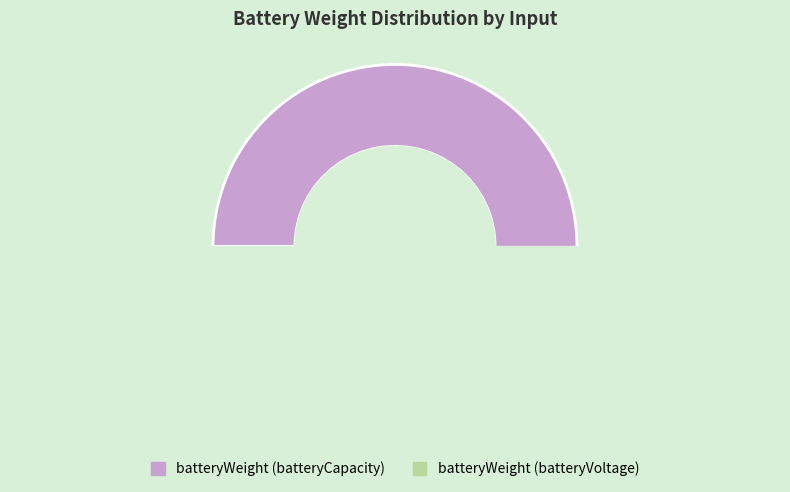

The batteryCapacity slice represents 50% of the pie. True or false?

False